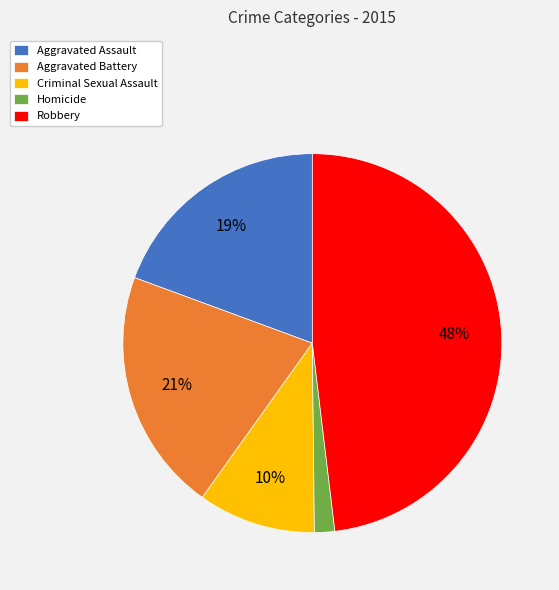

True or false: Criminal Sexual Assault accounts for 18% of the total.

False